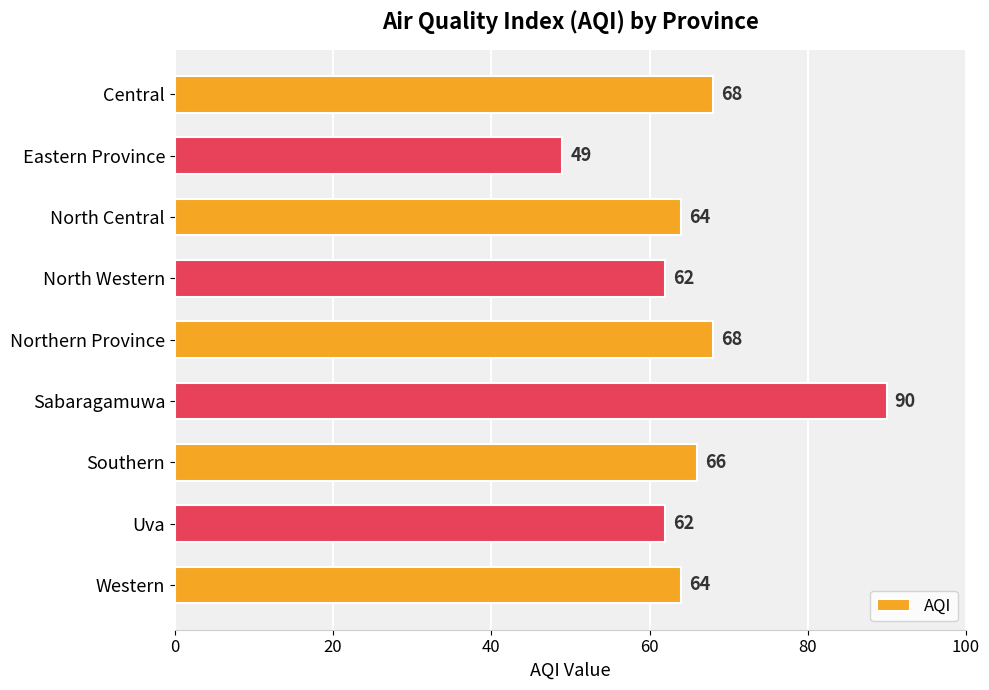

What is the difference between the values at Eastern Province and Western?

15